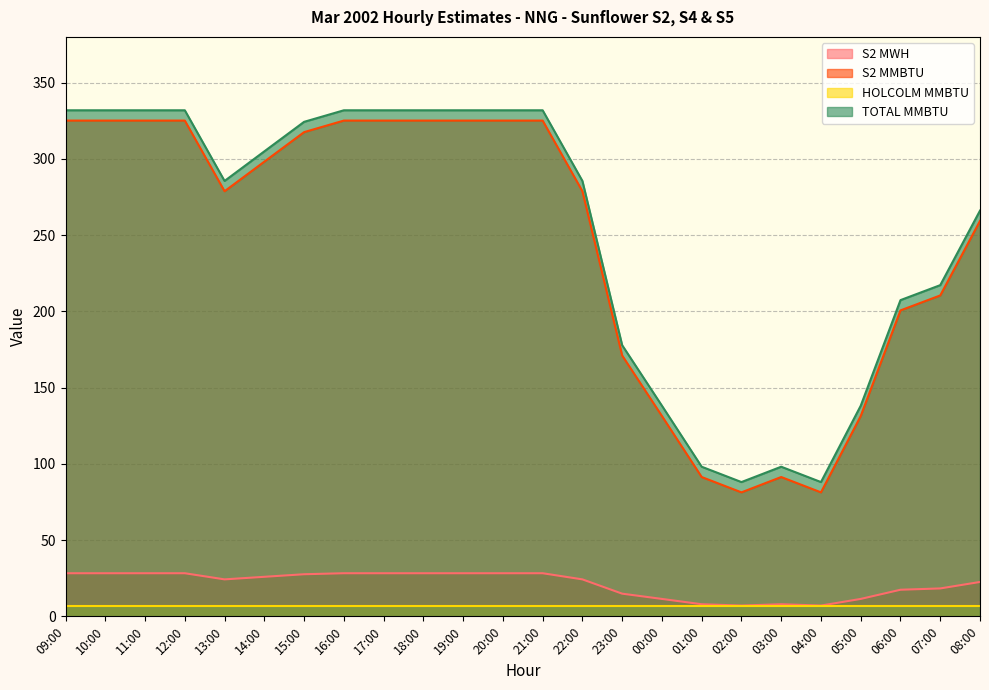

True or false: TOTAL MMBTU and S2 MMBTU intersect in this chart.

False